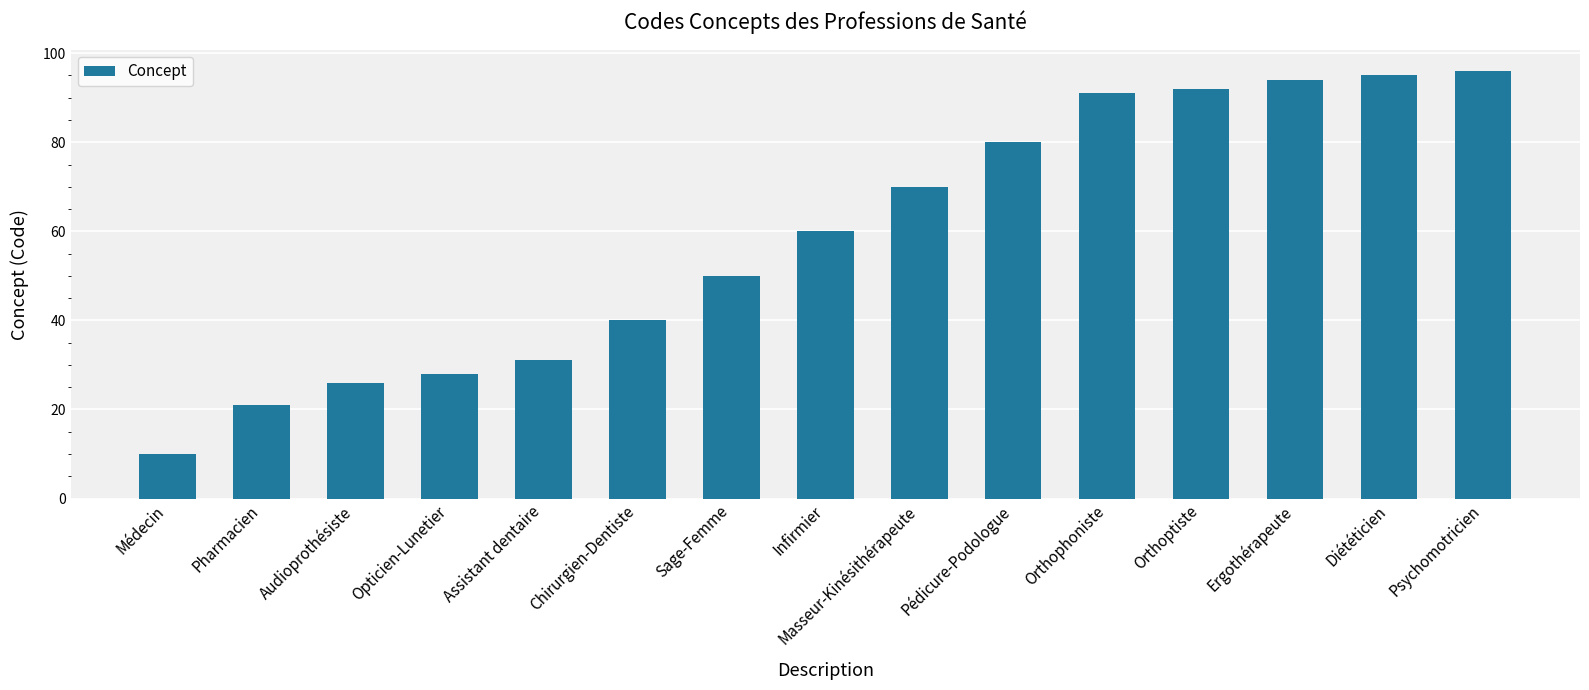

Rank the categories by value from lowest to highest.

Médecin, Pharmacien, Audioprothésiste, Opticien-Lunetier, Assistant dentaire, Chirurgien-Dentiste, Sage-Femme, Infirmier, Masseur-Kinésithérapeute, Pédicure-Podologue, Orthophoniste, Orthoptiste, Ergothérapeute, Diététicien, Psychomotricien